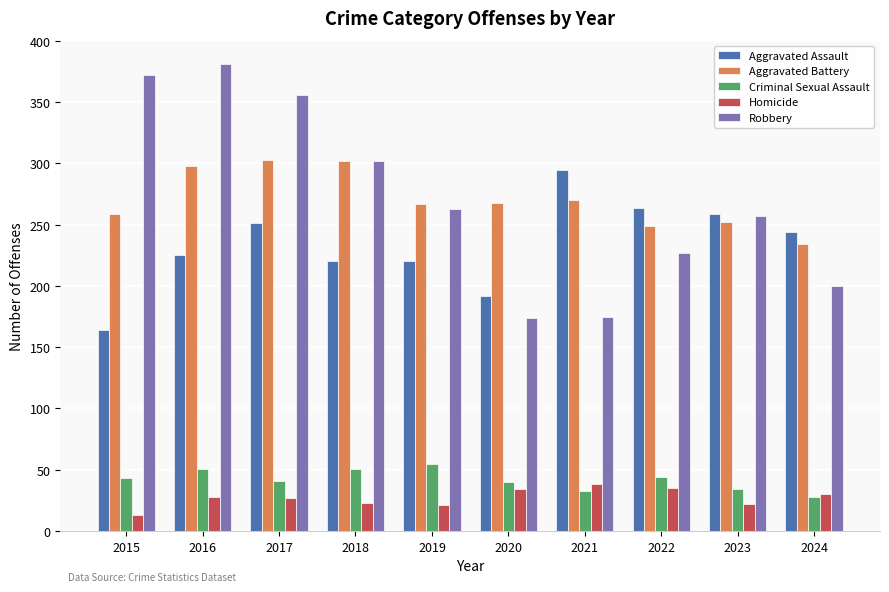

True or false: Homicide has a value of 13 at 2015.

True